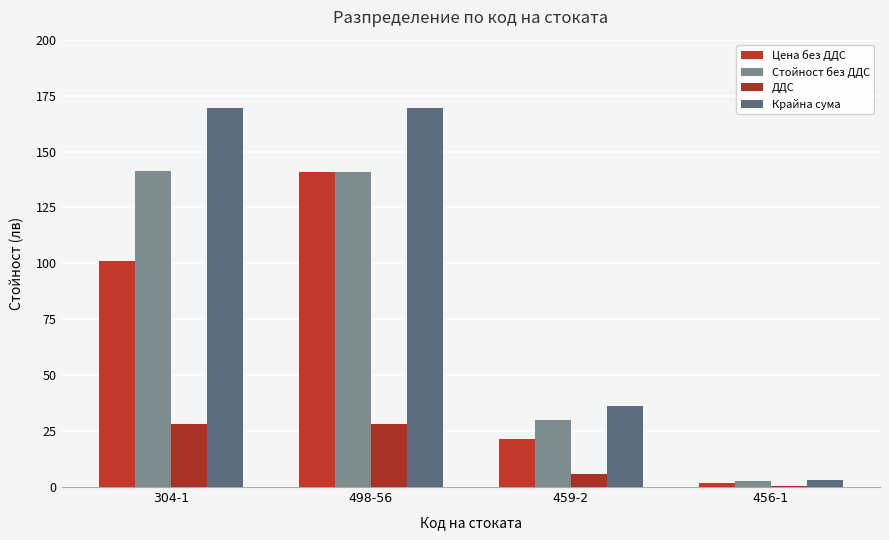

How many values in the Стойност без ДДС series exceed 141?

2